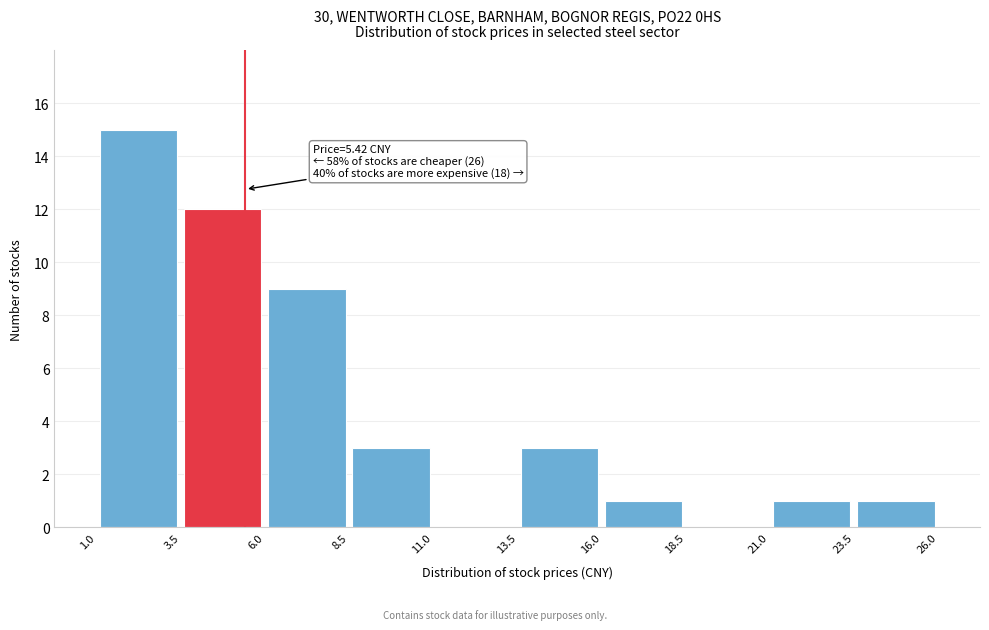

Which range on the x-axis has the tallest bar?

1.0 to 3.5